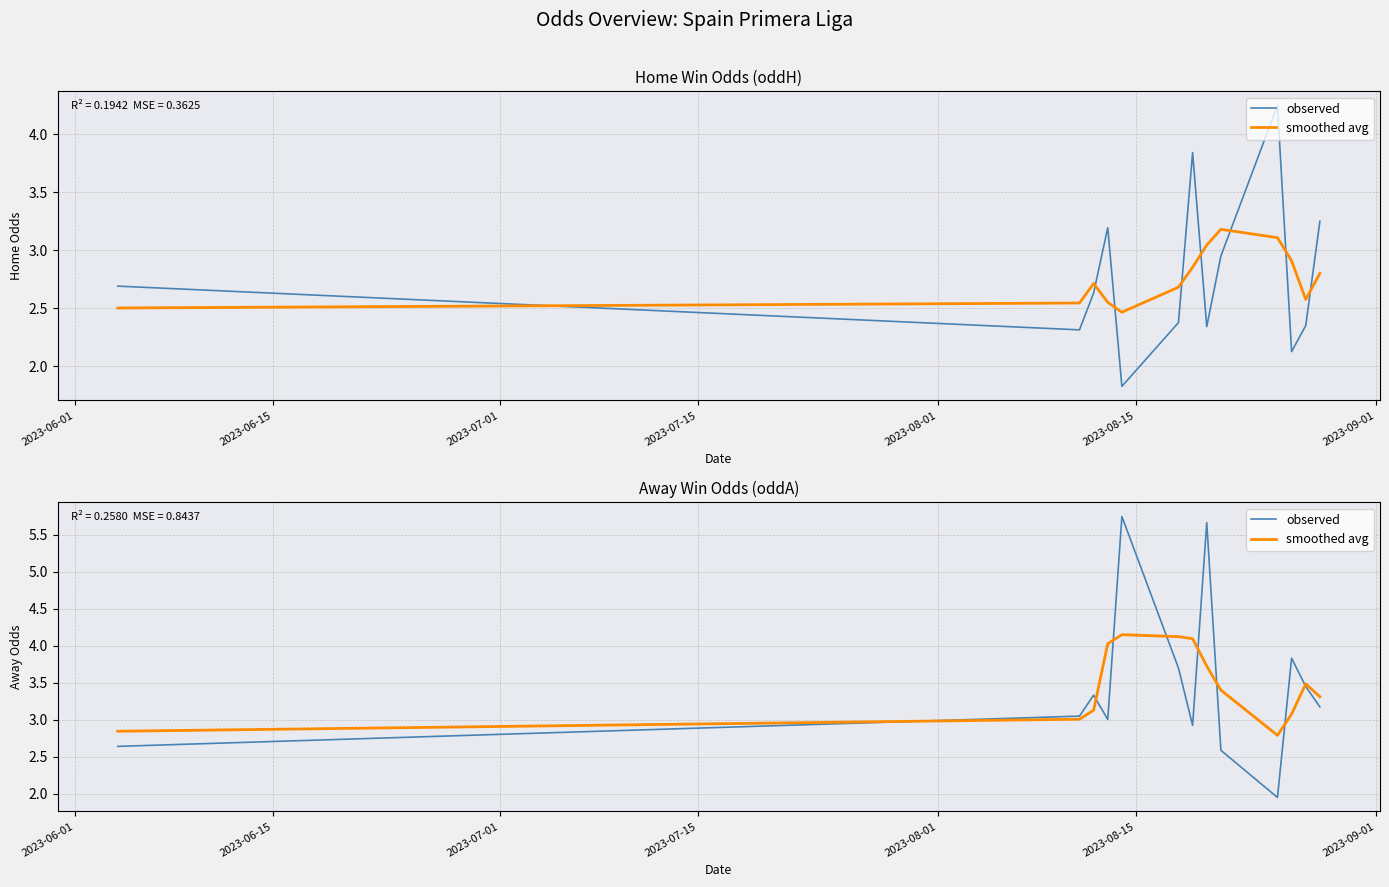

How many values in the observed series are below 3?

4